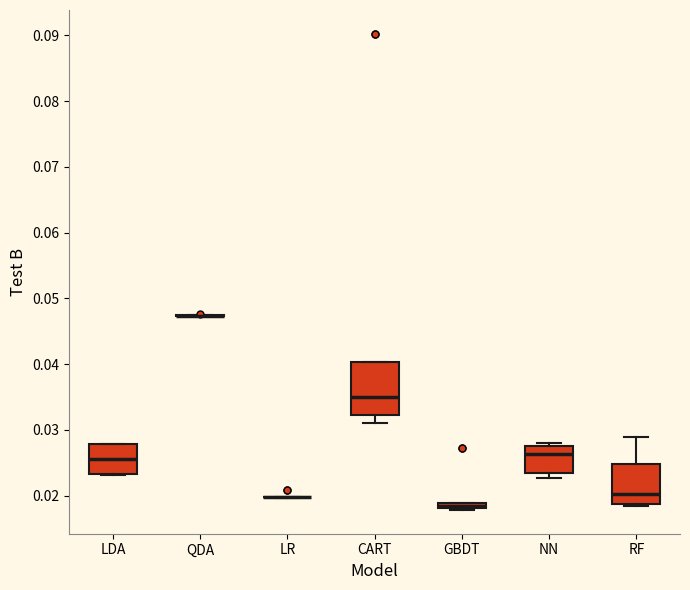

Where is the lower edge of the box for NN on the y-axis? The values are not printed on the chart, so give them approximately, as read against the axis.

0.024